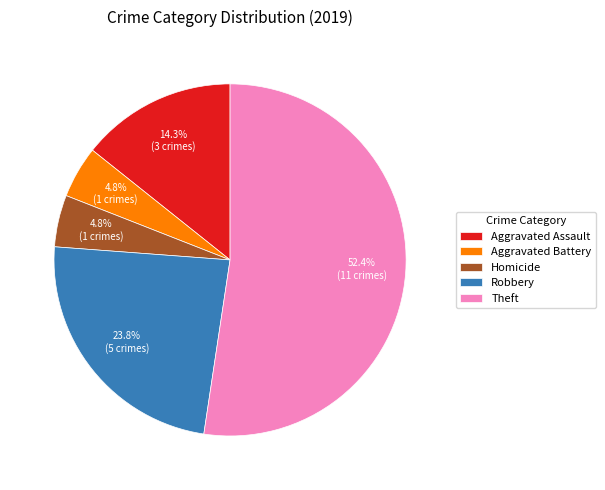

Count the number of slices in the pie.

5